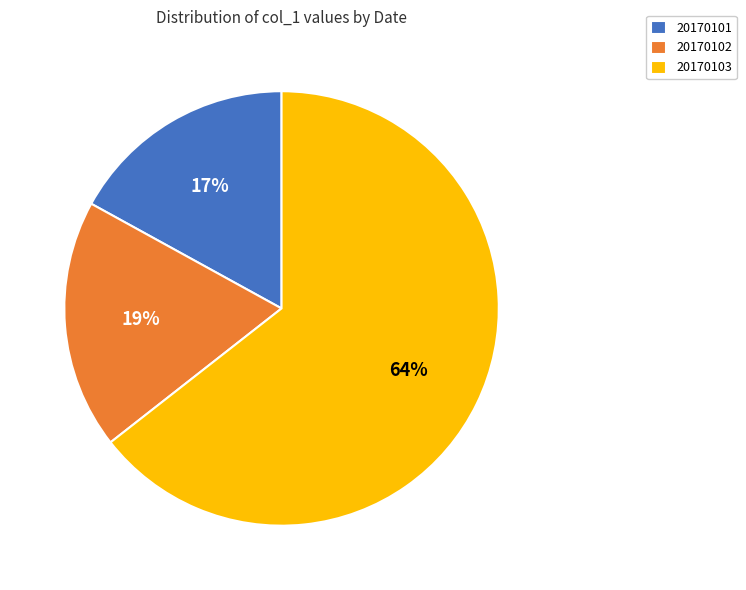

How many segments does this pie chart have?

3